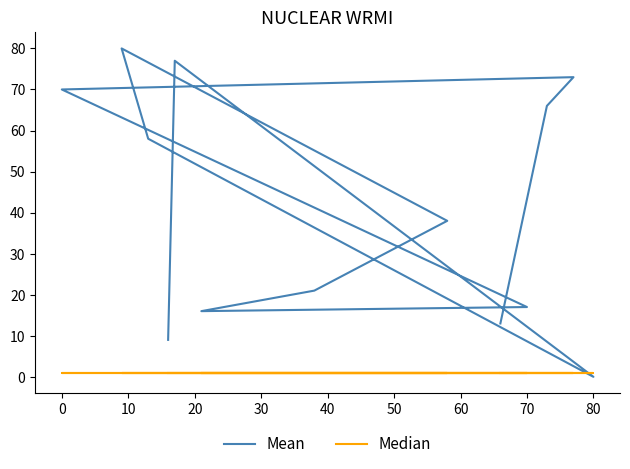

What is the minimum value for Median?

1